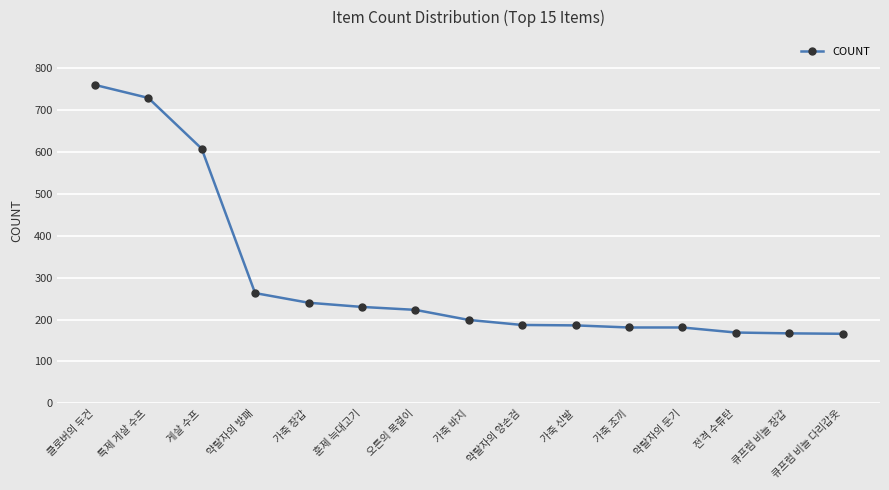

What position from the left is 큐프럼 비늘 다리갑옷?

15